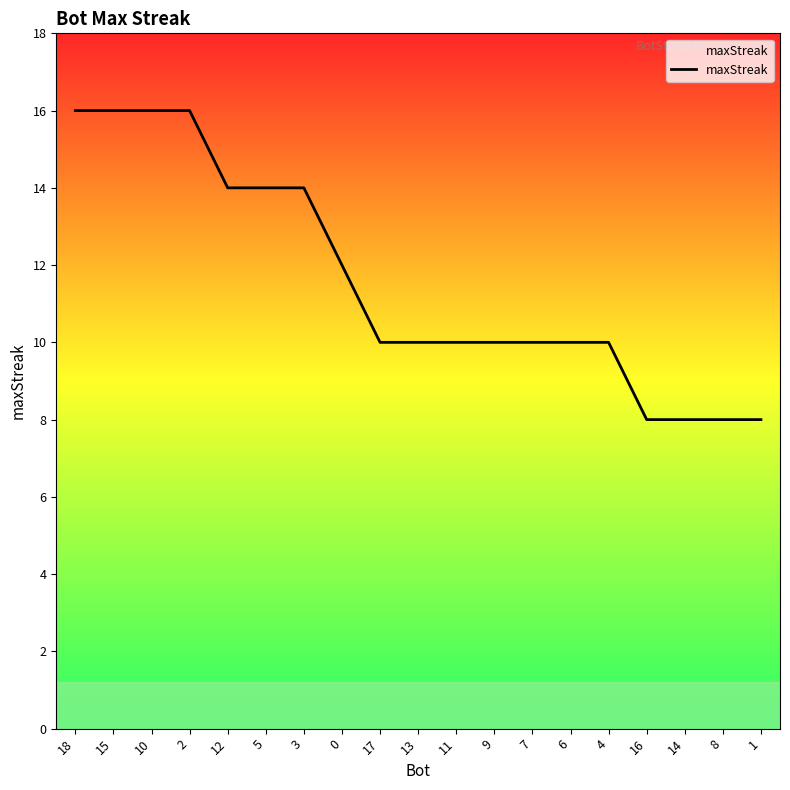

Reading left to right, list all the values displayed in this chart.

16	16	16	16	14	14	14	12	10	10	10	10	10	10	10	8	8	8	8